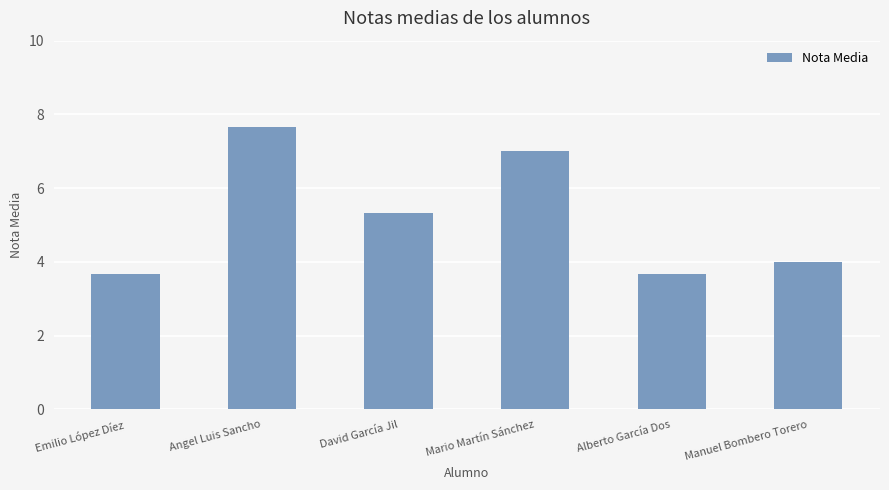

Does the chart contain stacked bars?

No